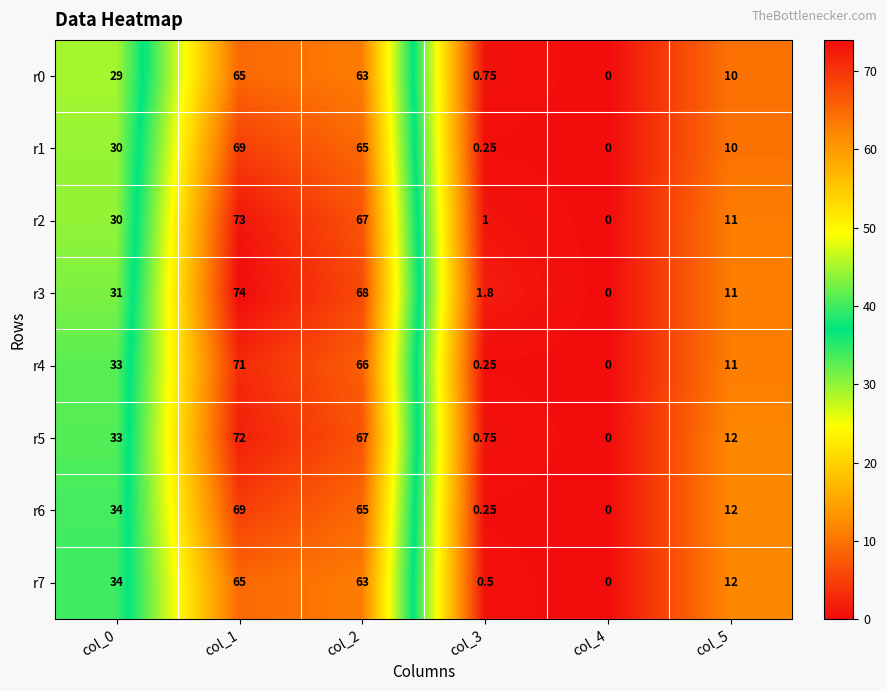

Which series has the widest spread of values?

r3